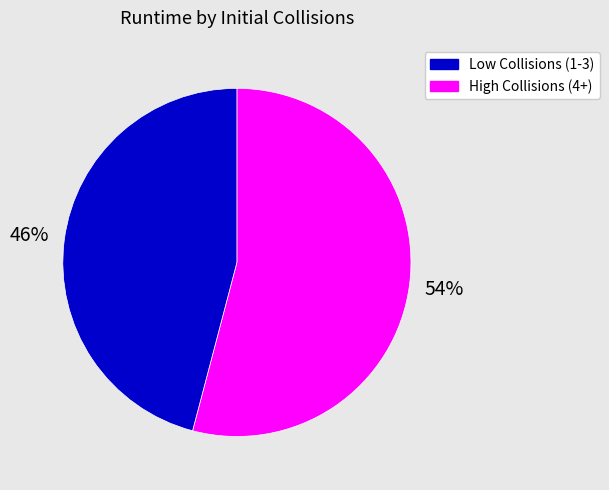

Is there any slice that represents more than half of the pie?

Yes